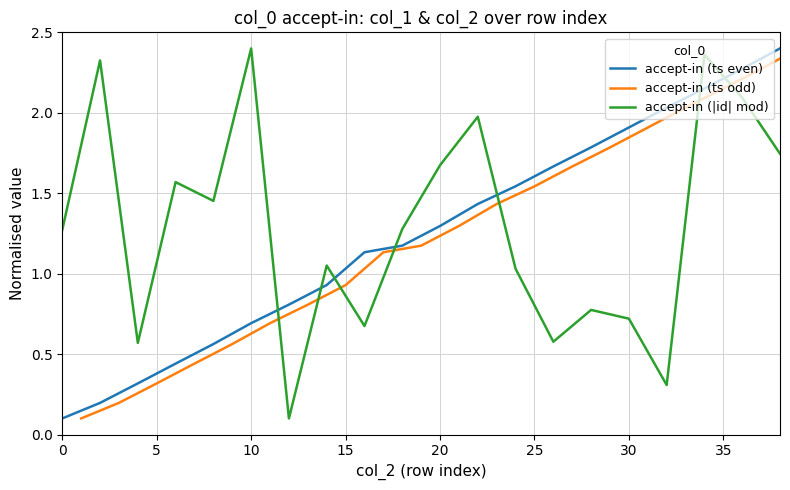

Which series ends up on top after the final intersection of accept-in (ts even) and accept-in (|id| mod)?

accept-in (ts even)